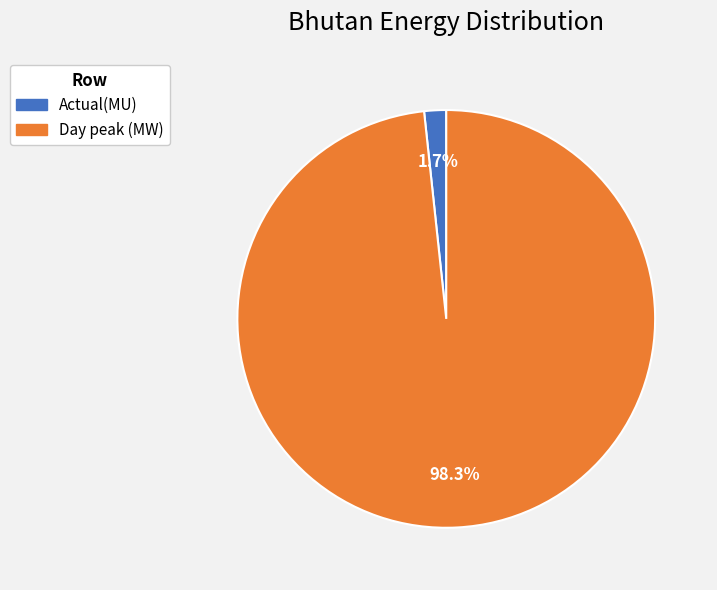

Does any single category account for the majority?

Yes